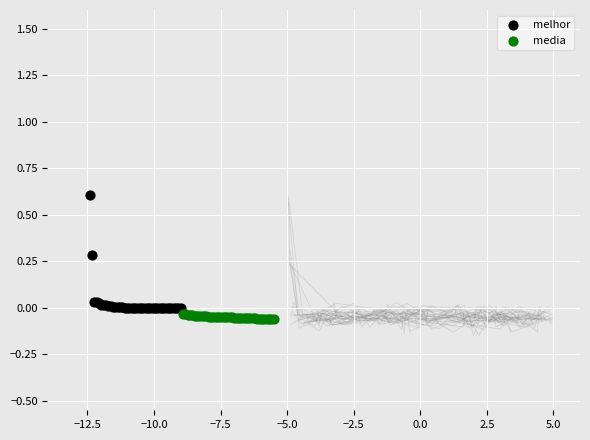

Which series contains the lowest Y value?

media